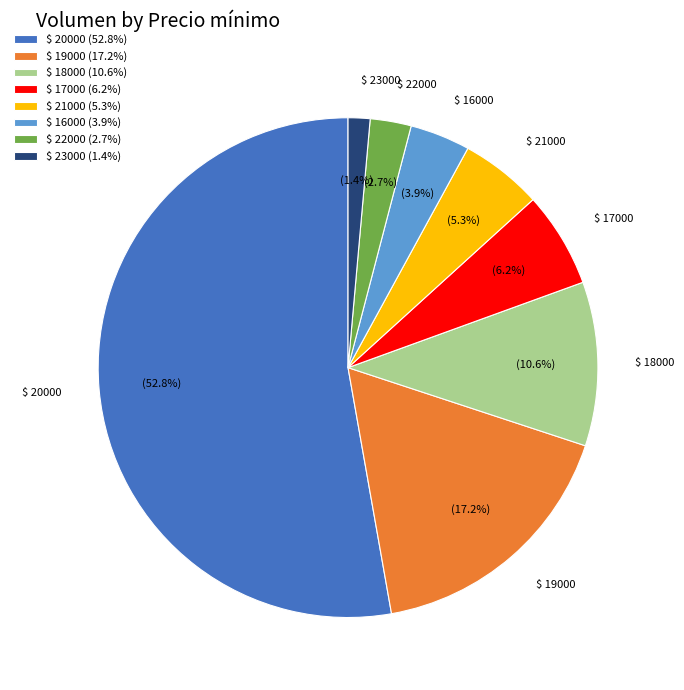

Is there a majority slice in this chart?

Yes